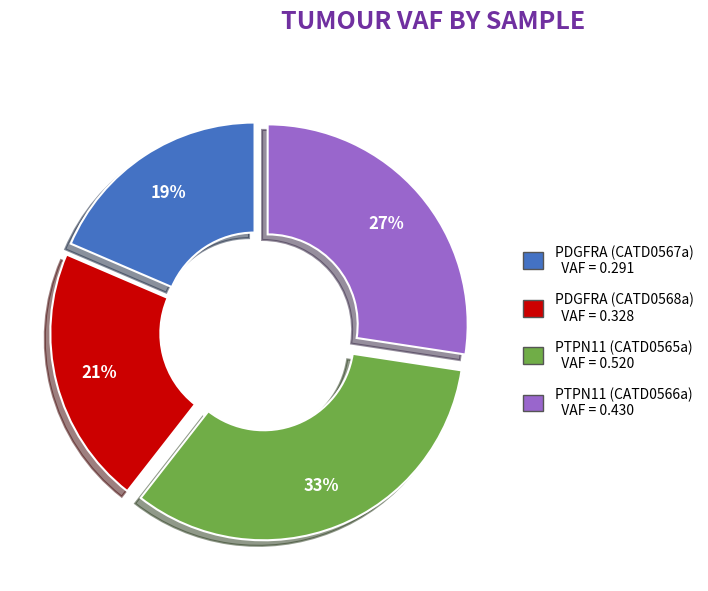

How many slices are in this pie chart?

4